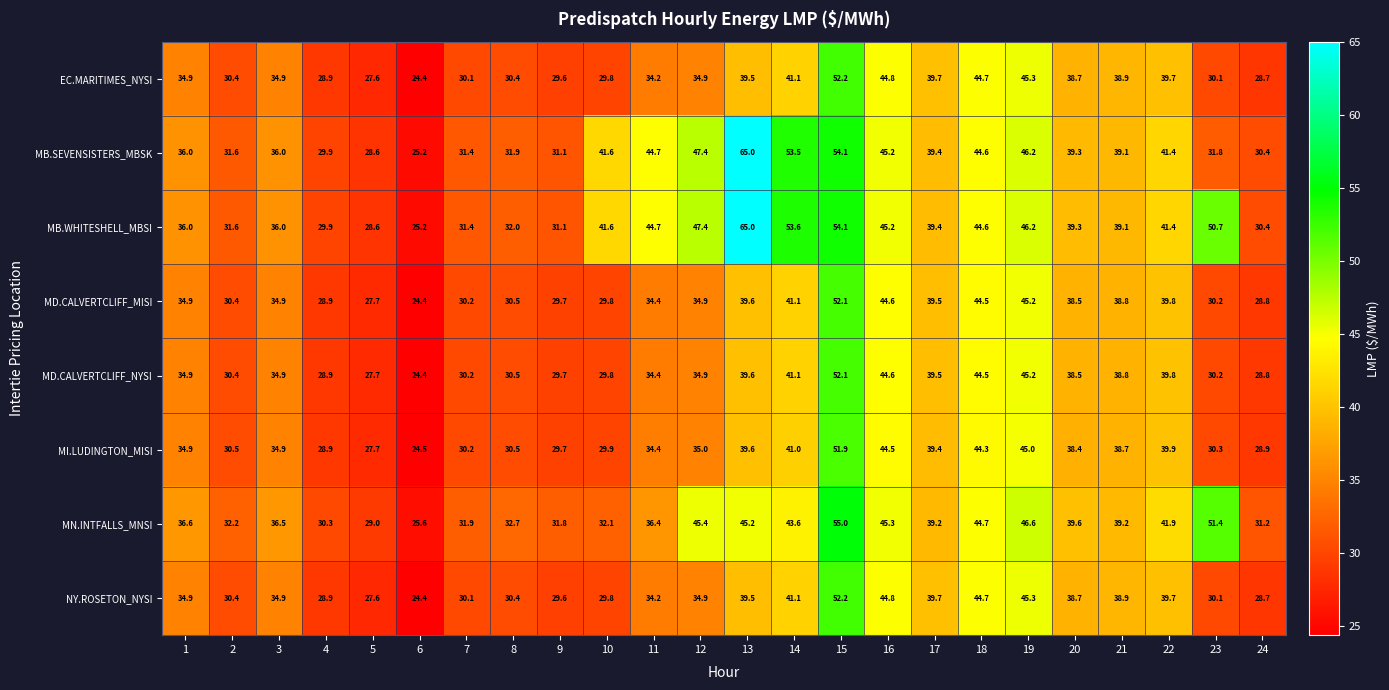

The value of MB.SEVENSISTERS_MBSK at 21 is 39.1. True or false?

True